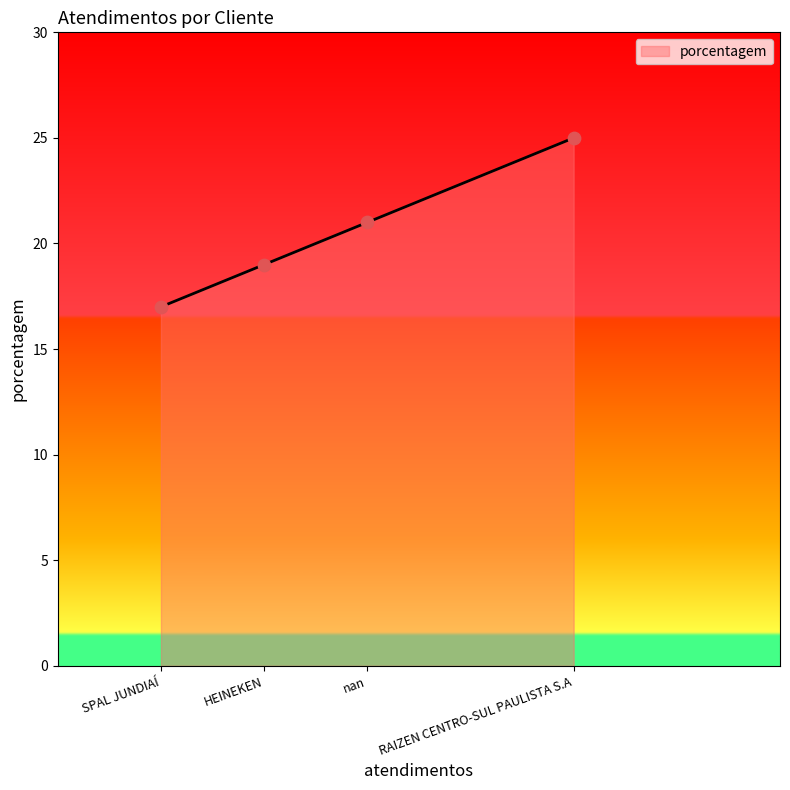

What is the change in value from nan to SPAL JUNDIAÍ?

-4